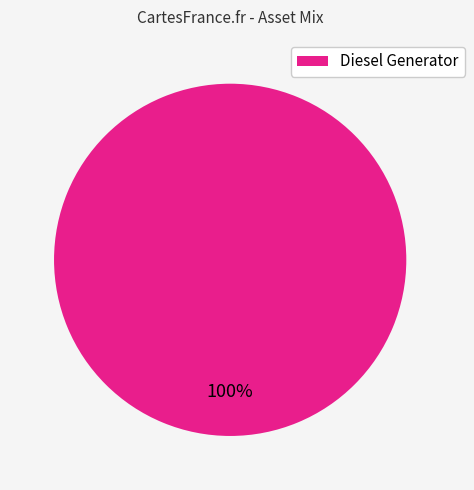

True or false: Diesel Generator accounts for 86% of the total.

False